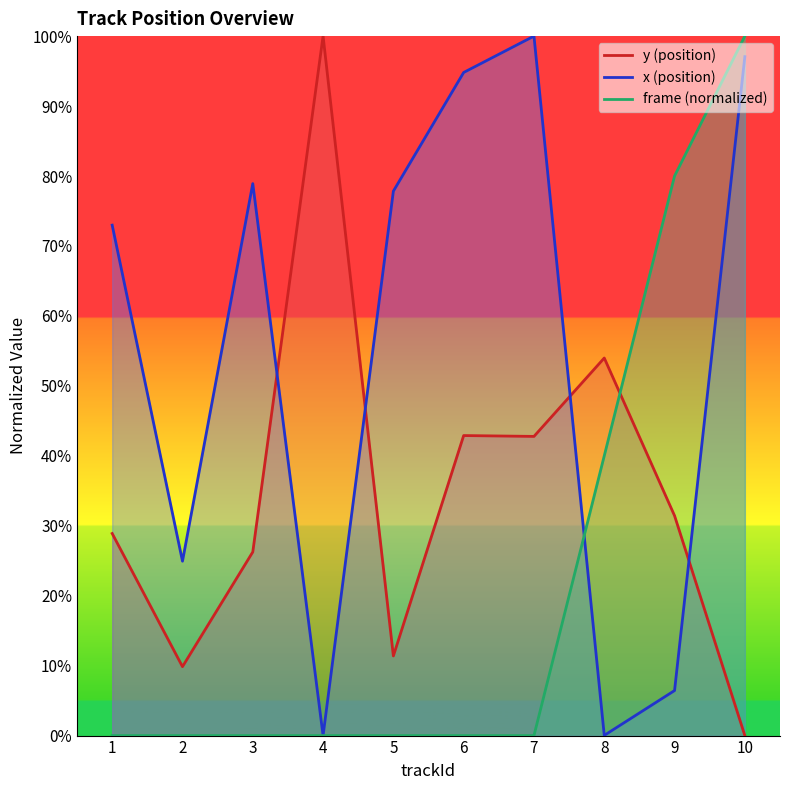

Which has a higher value, 2 or 4?

4